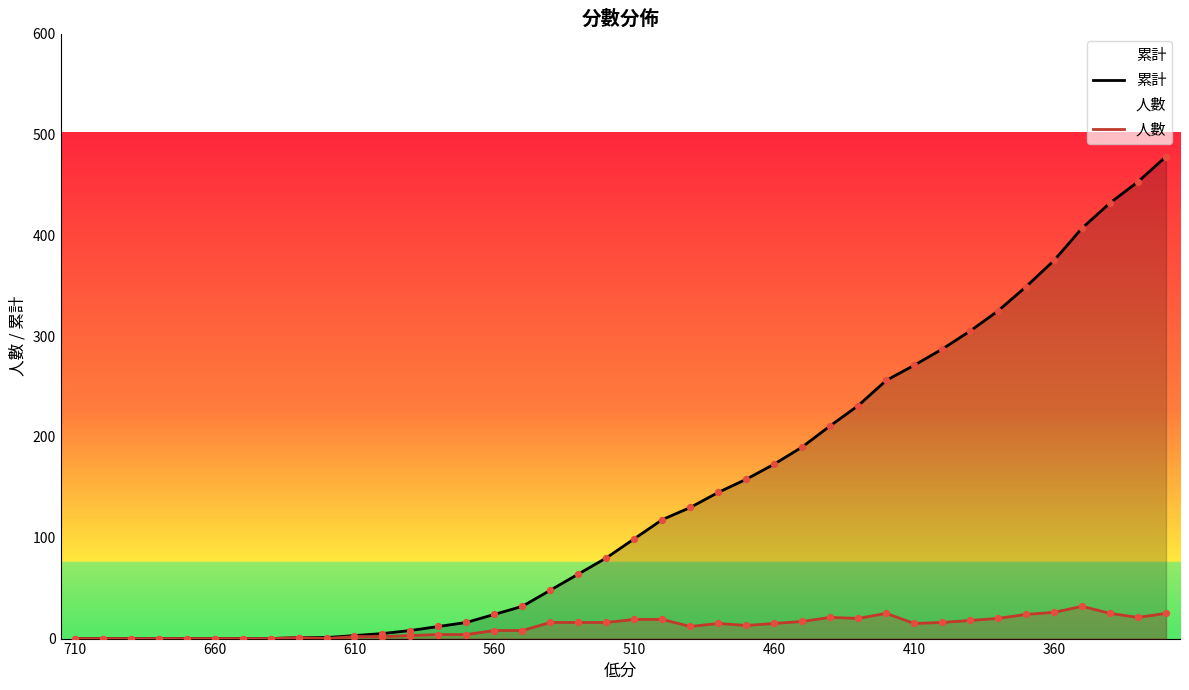

At how many categories does at least one series exceed 244?

11